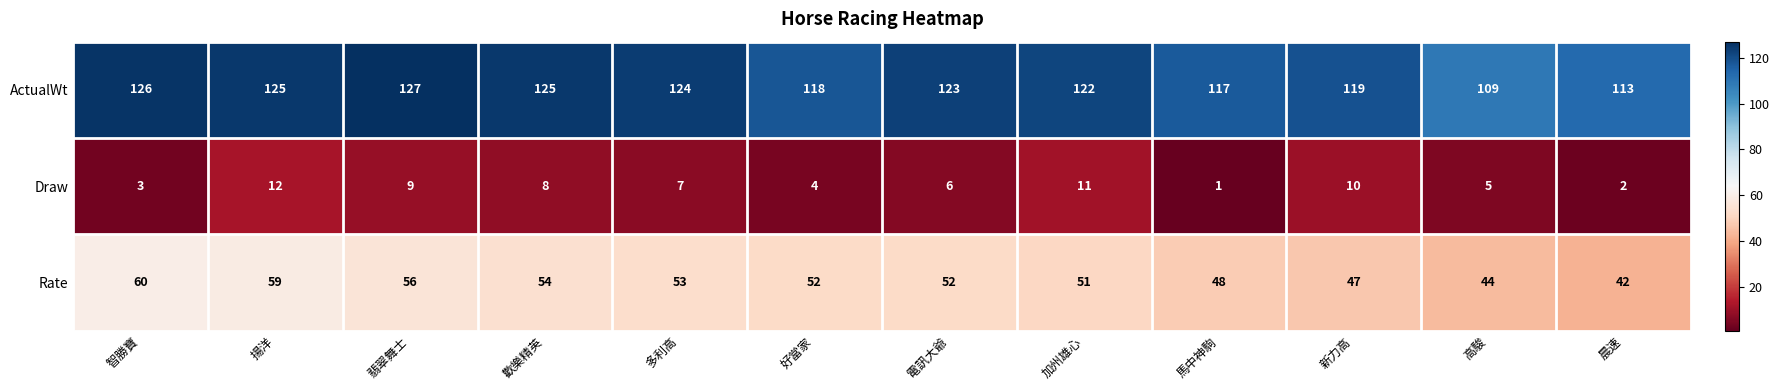

Read the ActualWt value at 好當家, to the nearest 5.

120